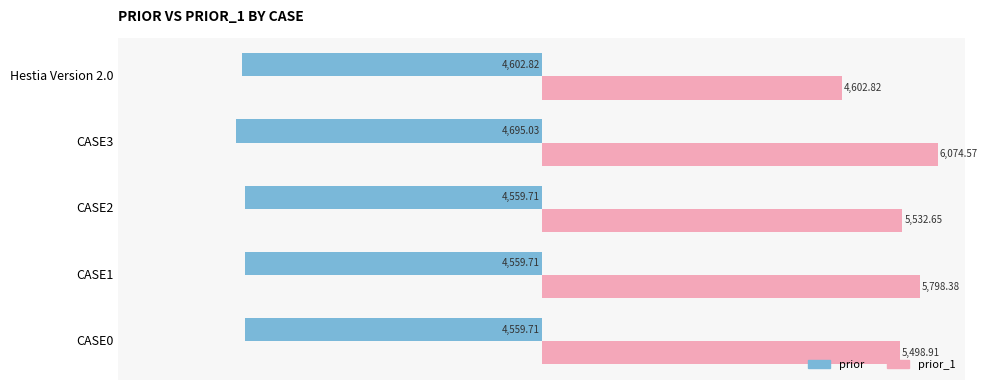

What is the value of the prior_1 bar at the 5th from the left?

4602.8